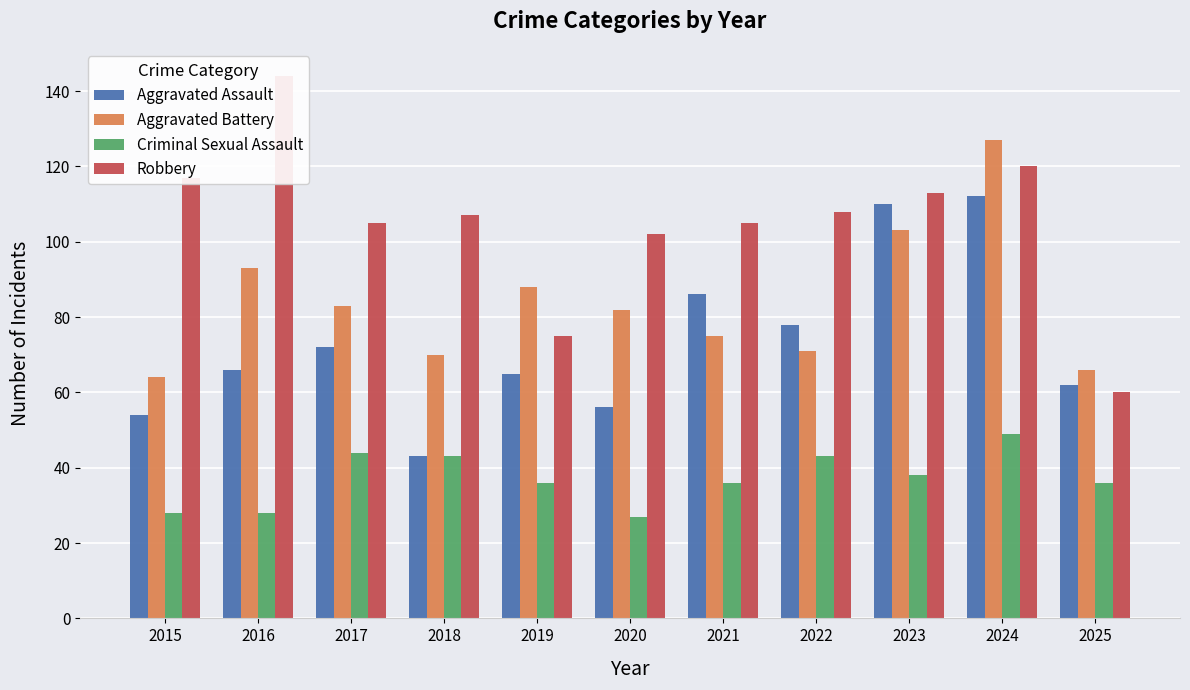

What is the difference between the second highest and second lowest values in the Aggravated Assault series?

56